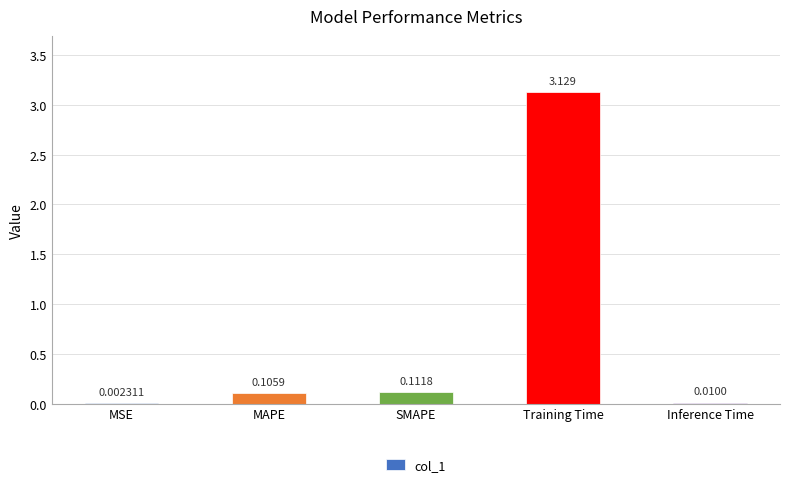

At which category does the chart reach its peak across all series?

Training Time